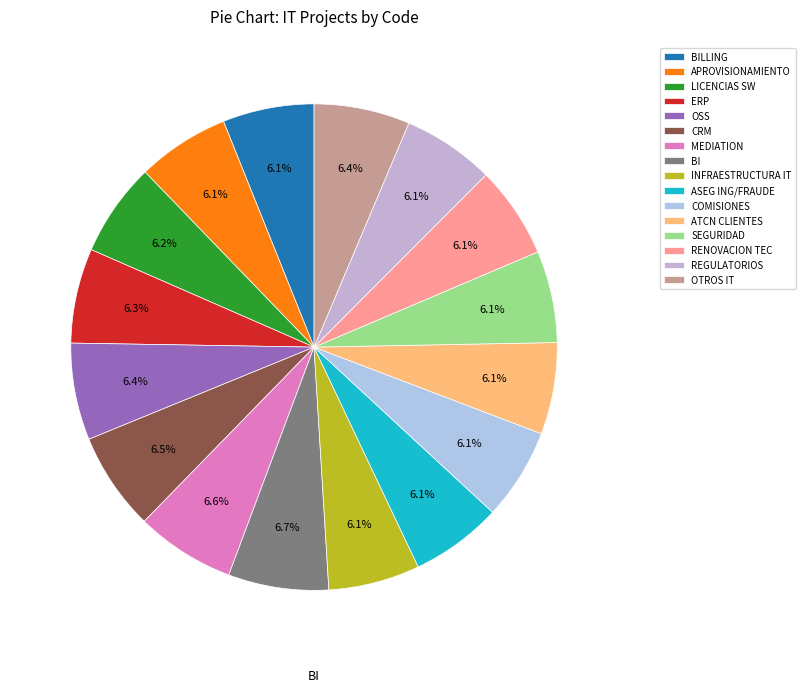

What is the ratio of the value at OTROS IT to the value at OSS?

1.0